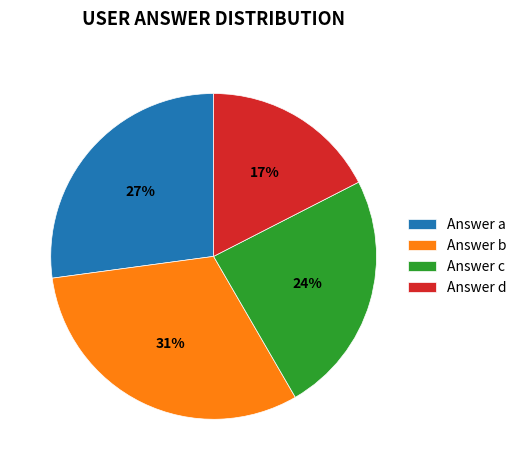

Do Answer c and Answer b together represent more than half of the pie?

Yes